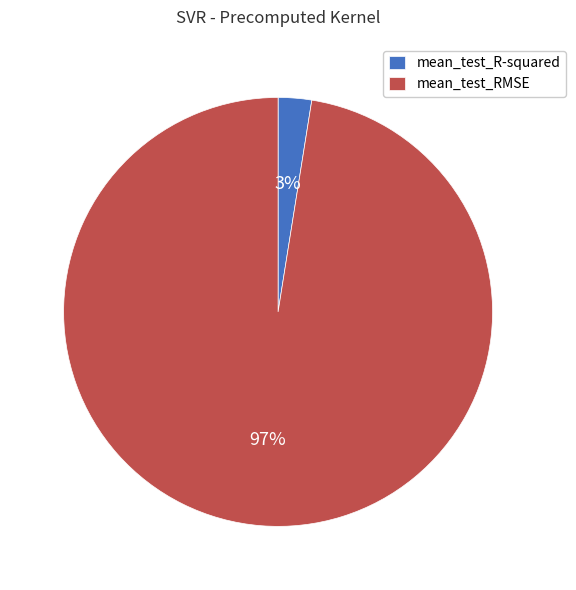

Rank the categories by value from highest to lowest.

mean_test_RMSE, mean_test_R-squared